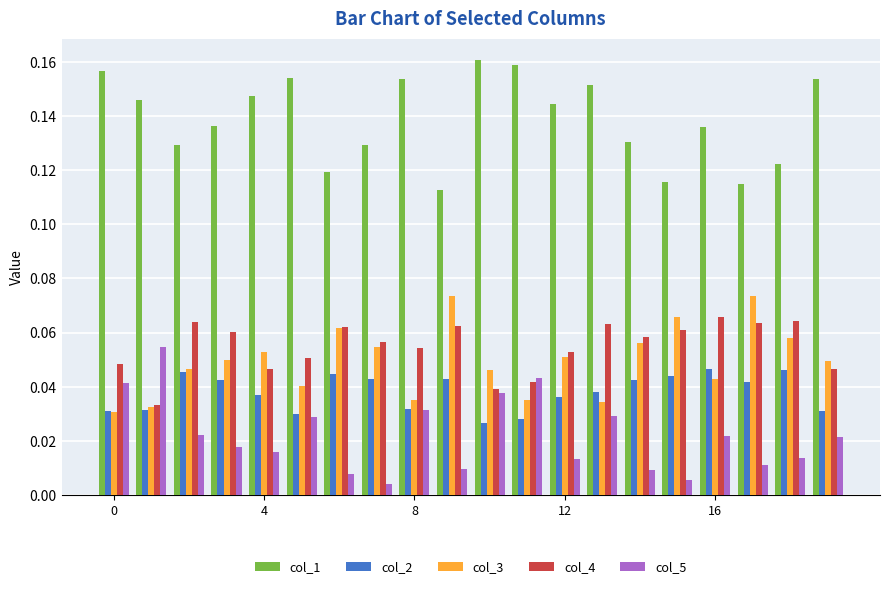

List the series in order of their peak value, lowest first.

col_2, col_5, col_4, col_3, col_1